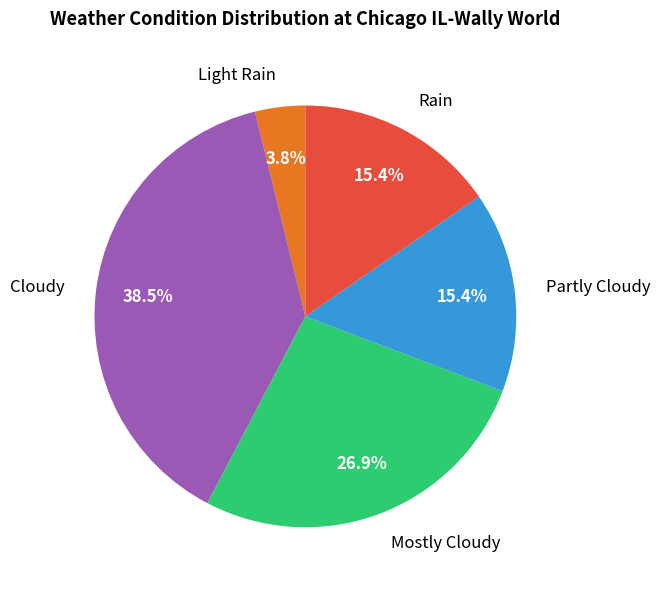

Do Partly Cloudy and Light Rain together represent more than half of the pie?

No